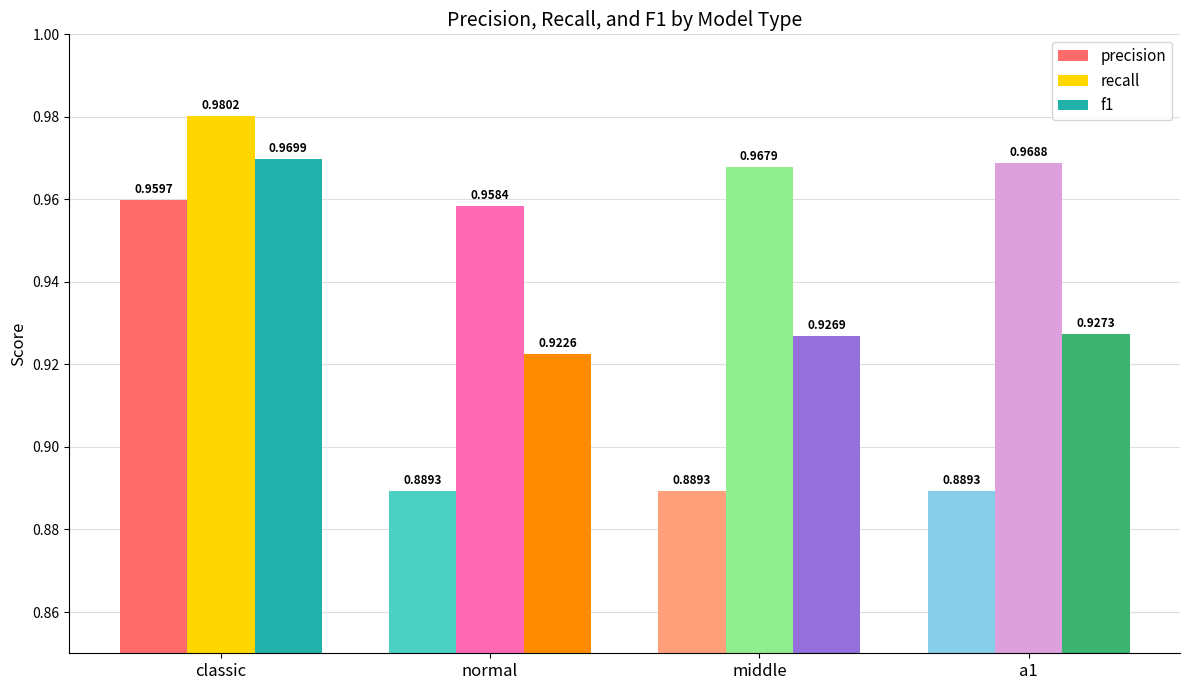

Rank the series by their average value, from highest to lowest.

recall, f1, precision